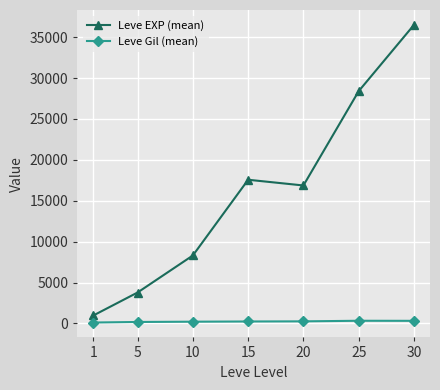

Which series has the largest total across all categories?

Leve EXP (mean)